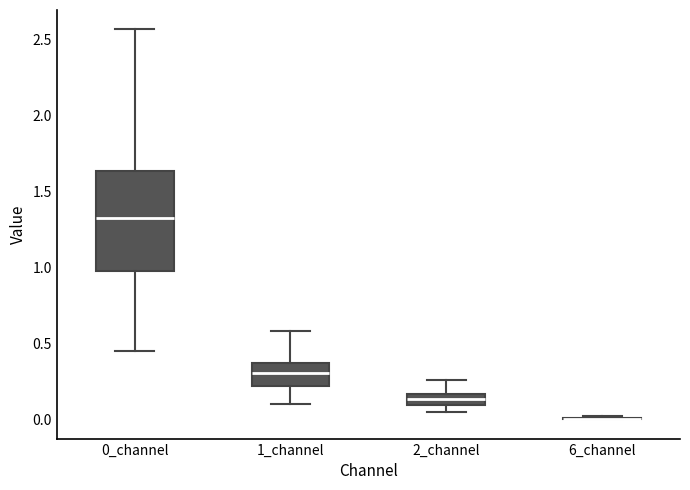

Where does the lower whisker of the box for 0_channel end on the y-axis? The values are not printed on the chart, so give them approximately, as read against the axis.

0.45